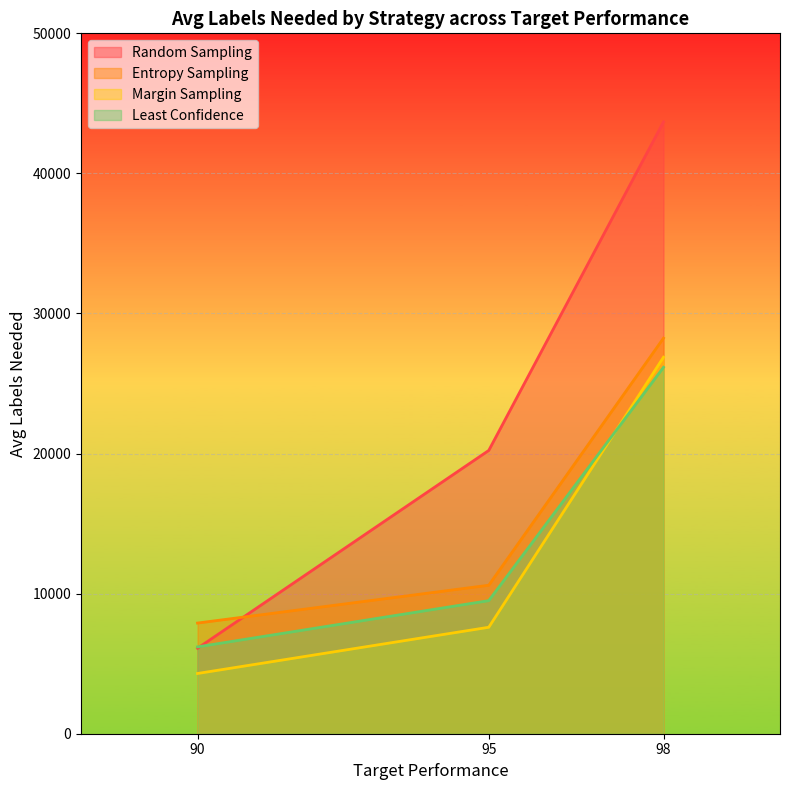

Where does the Random Sampling series first go above 20224?

98